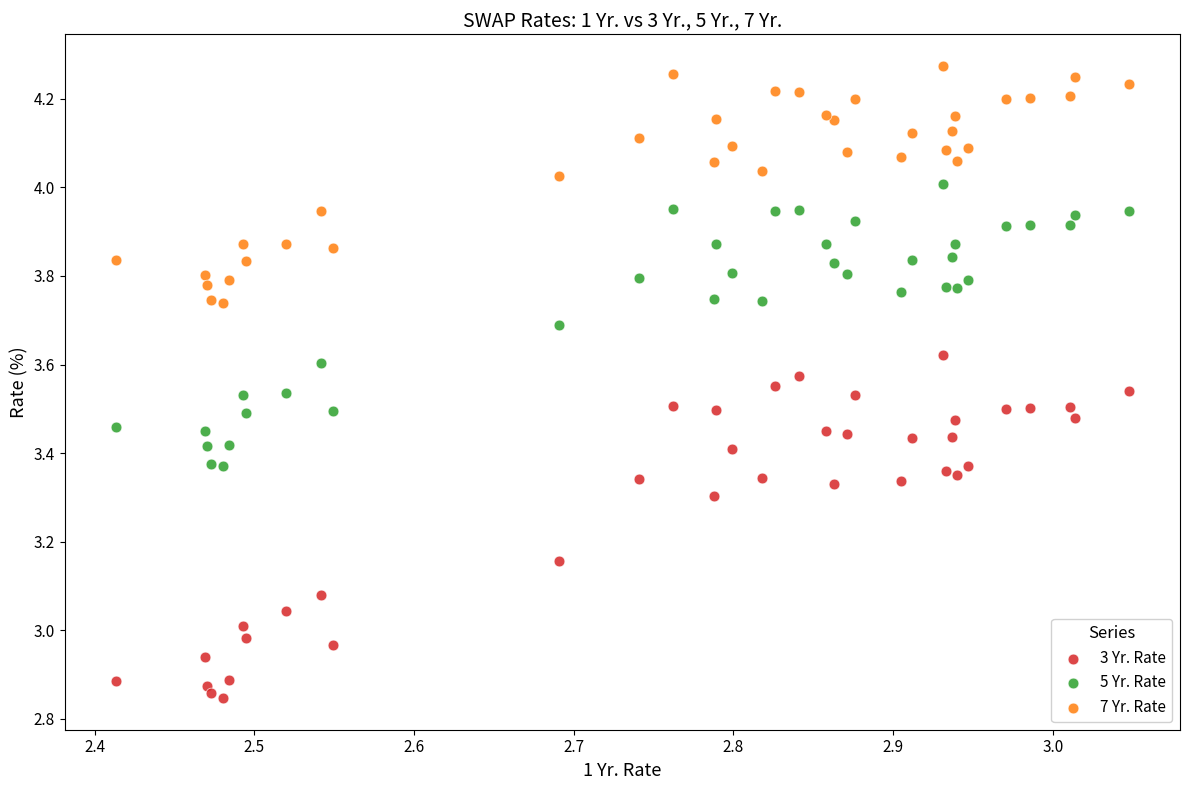

Which series has the largest Y range (max minus min)?

3 Yr. Rate